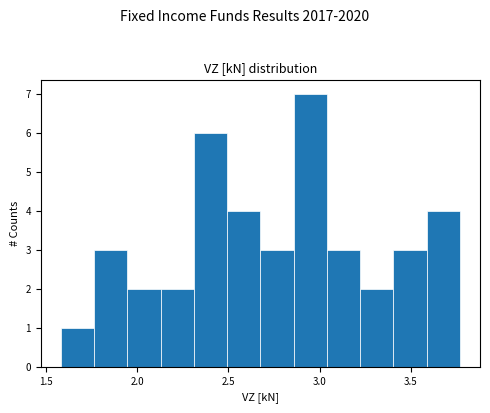

Read against the x-axis, roughly where is the centre of the tallest bar?

2.95